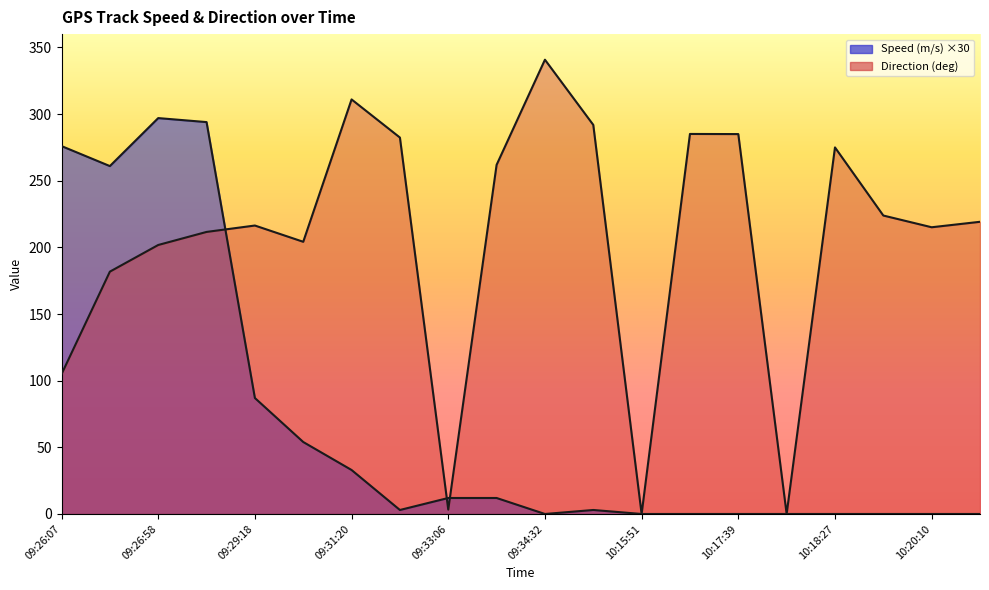

What is the average value of the Direction (deg) series?

205.8